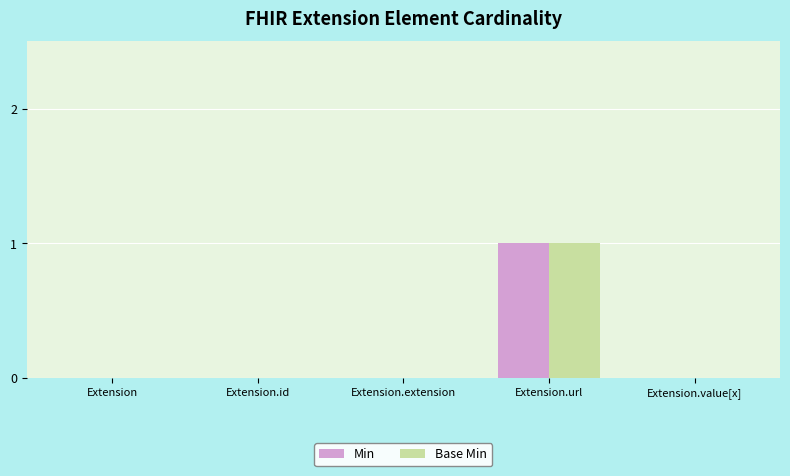

Is it true that Base Min equals 2 at Extension.url?

False